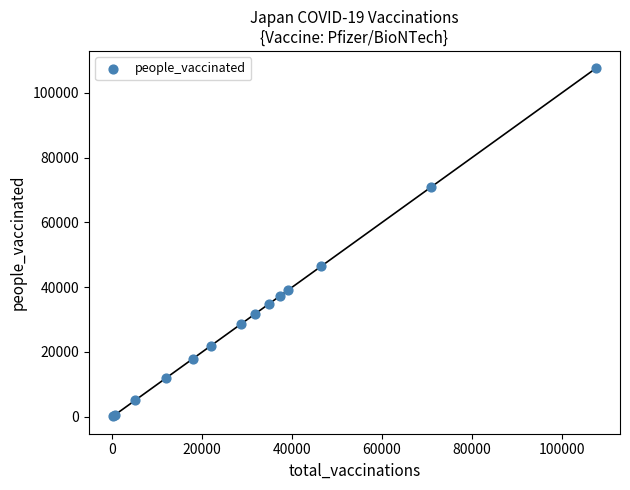

What Y value in the scatter plot is closest to 53841?

46469